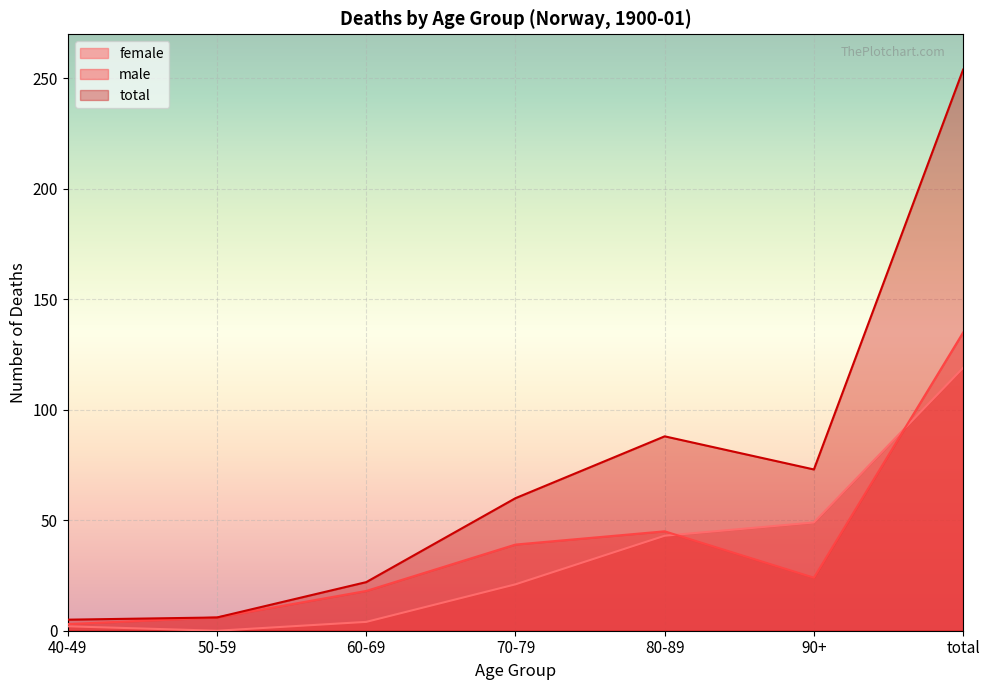

At which category does male reach its first local valley?

90+